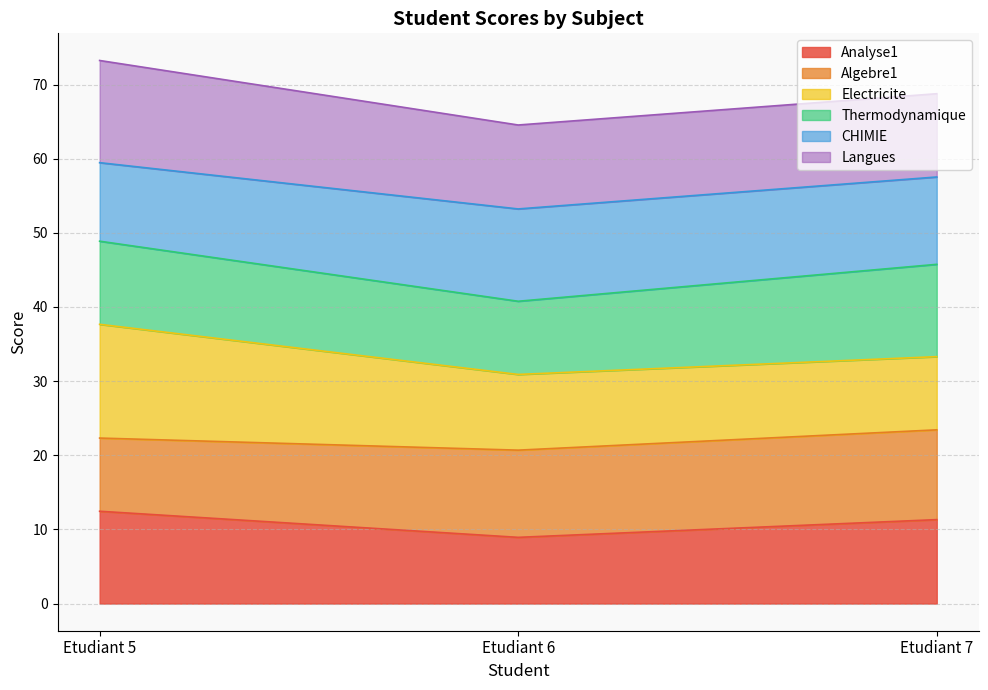

What is the total value across all series at Etudiant 7?

68.8